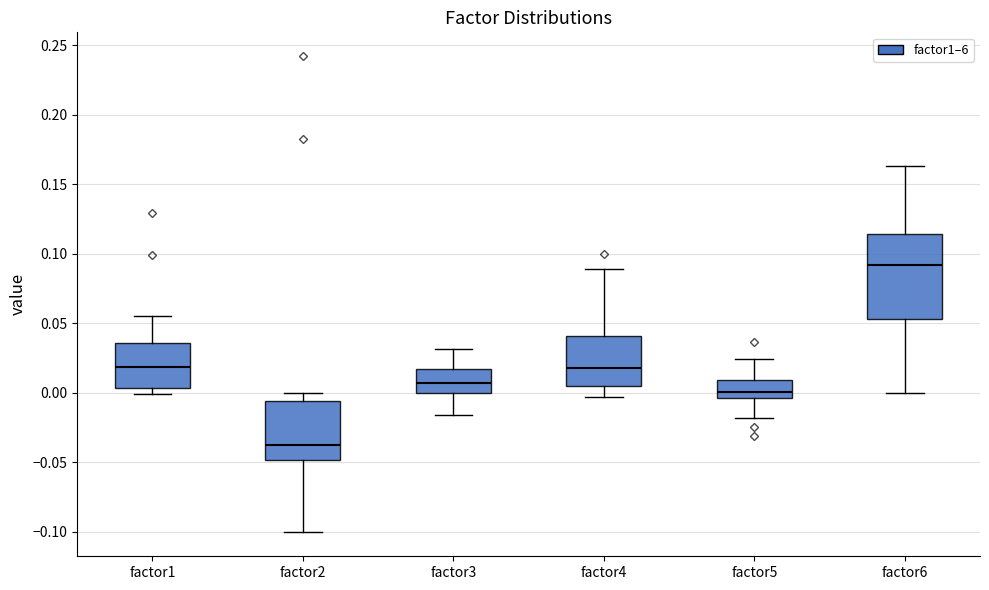

Where is the upper edge of the box for factor2 on the y-axis? The values are not printed on the chart, so give them approximately, as read against the axis.

-0.005